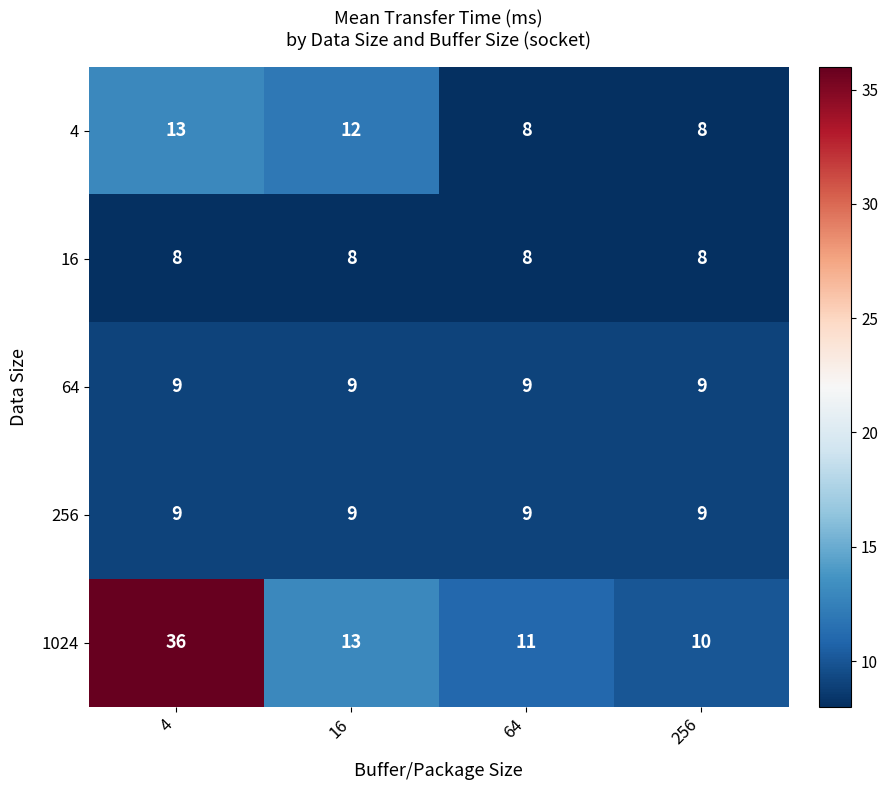

Which series has the largest range (max minus min)?

1024